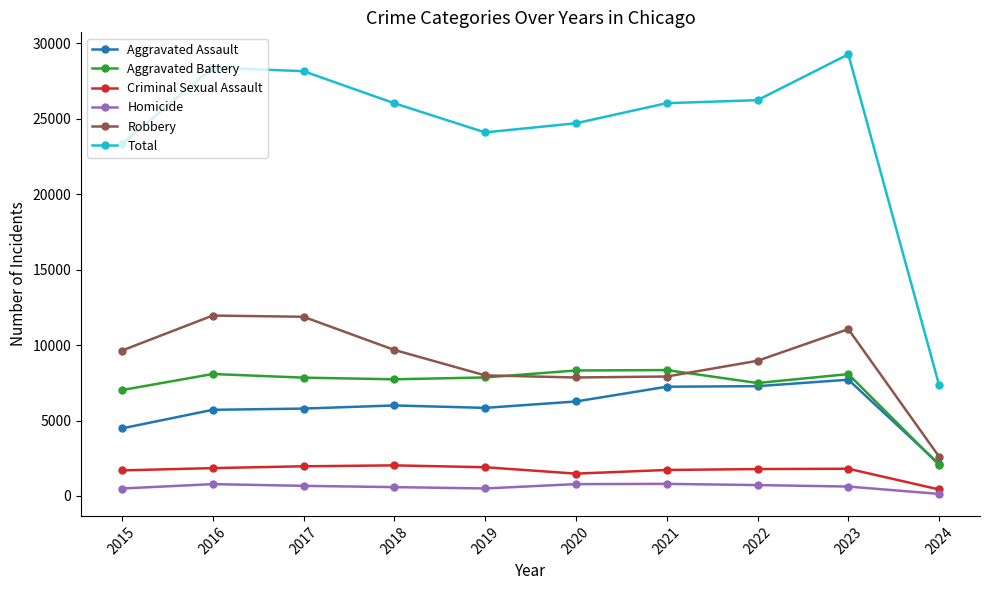

The Total series shows 10458 at 2023. True or false?

False